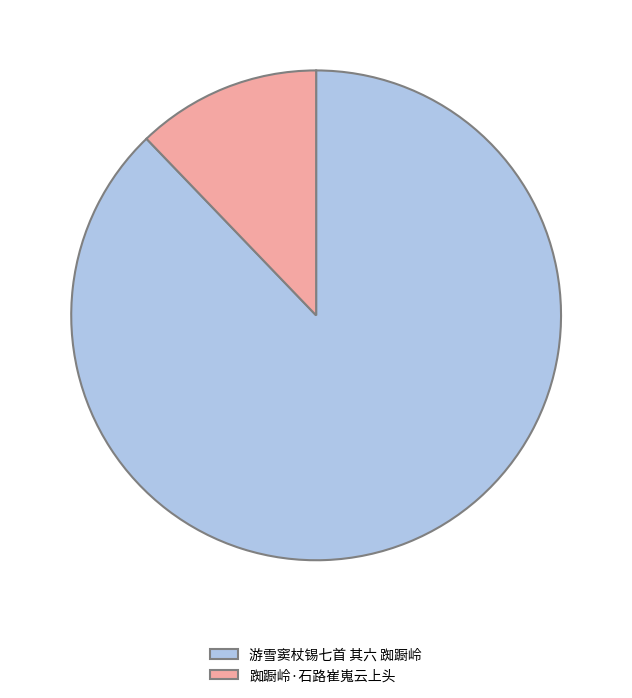

Is the sum of 踟蹰岭·石路崔嵬云上头 and 游雪窦杖锡七首 其六 踟蹰岭 greater than half?

Yes